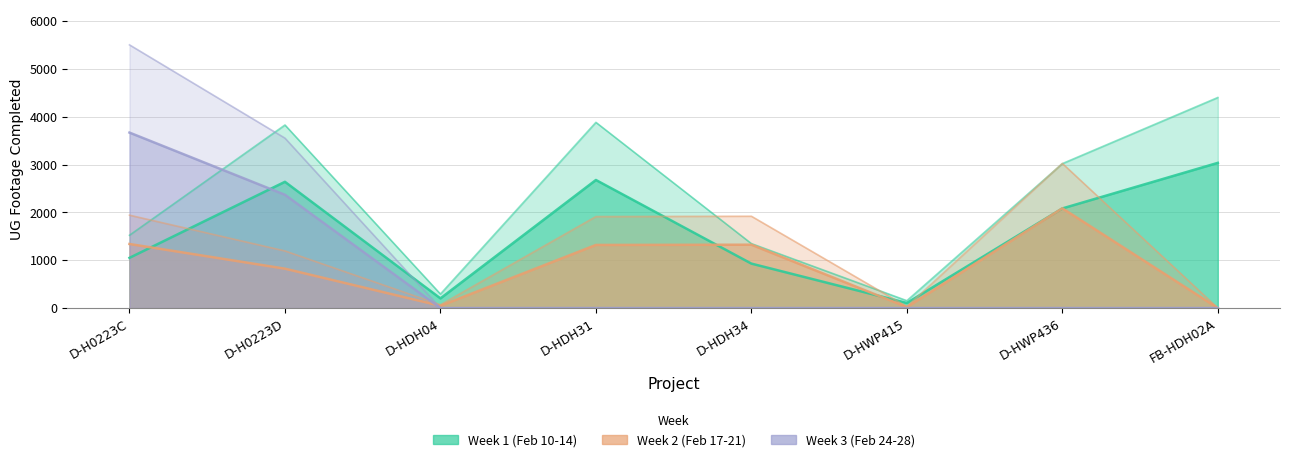

What is the average value of the Week 1 (Feb 10-14) series?

1590